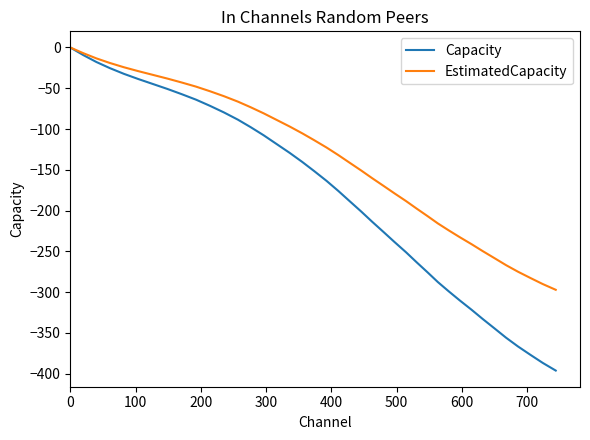

Rank the series by their average value, from lowest to highest.

Capacity, EstimatedCapacity